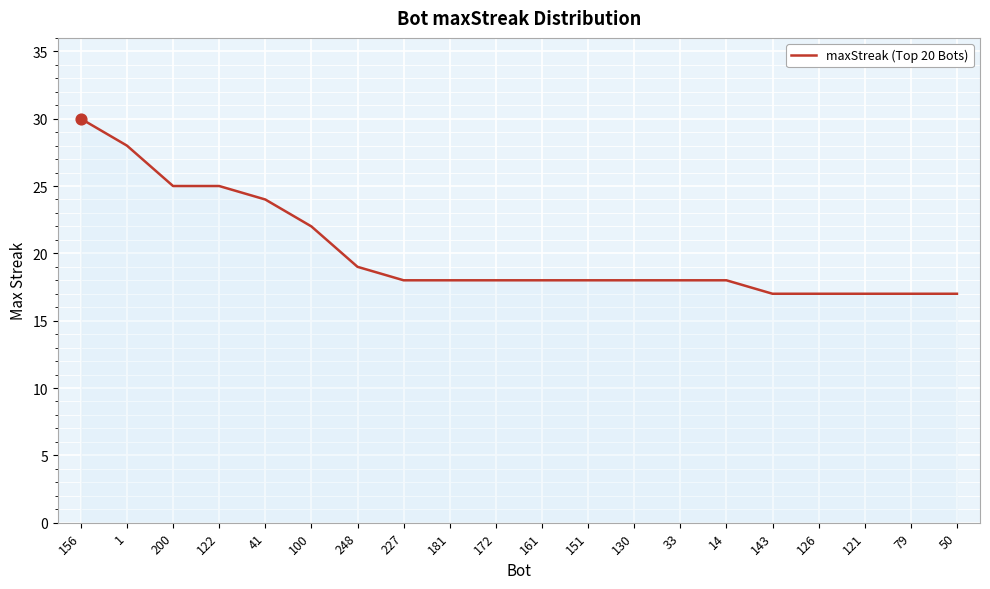

Approximately how many times larger is the value at 227 compared to 121?

1.1